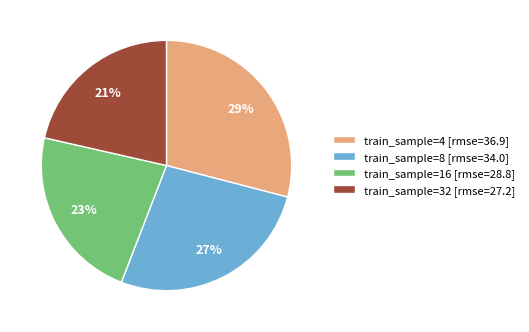

Rank the categories by value from lowest to highest.

train_sample=32 [rmse=27.2], train_sample=16 [rmse=28.8], train_sample=8 [rmse=34.0], train_sample=4 [rmse=36.9]